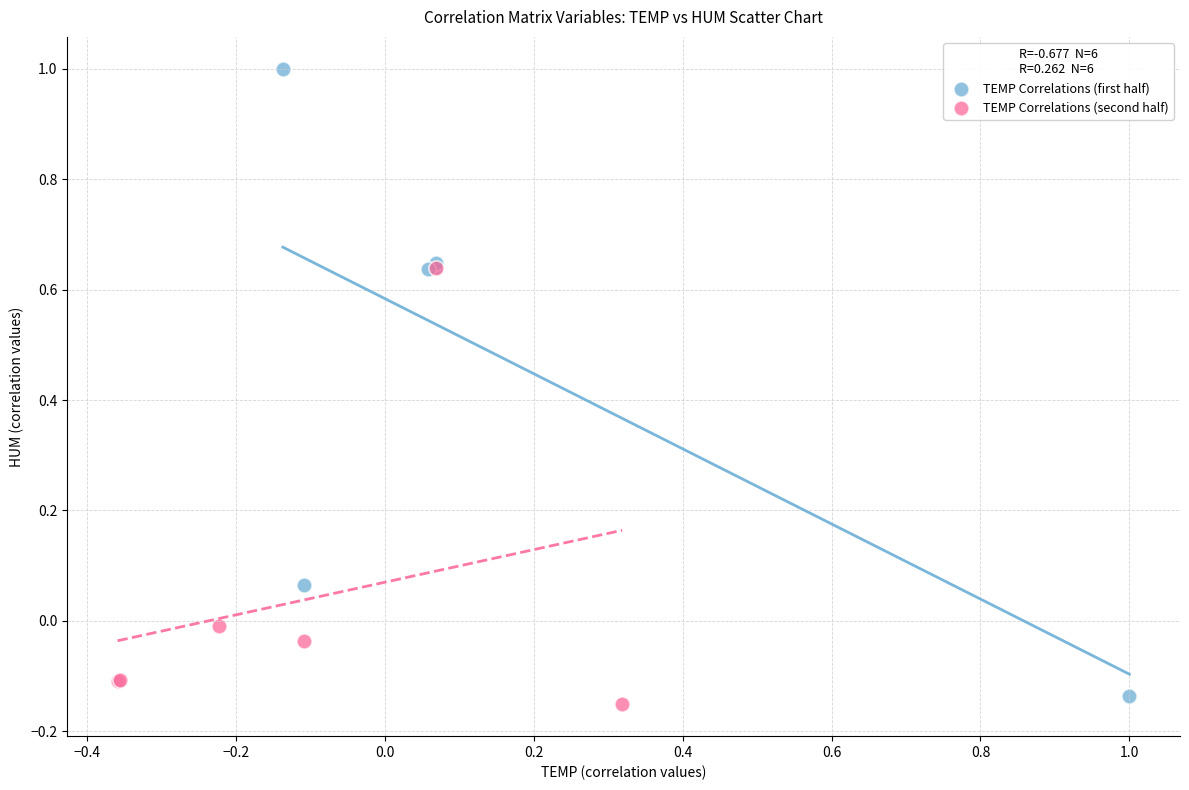

Which series has the largest Y range (max minus min)?

TEMP Correlations (first half)